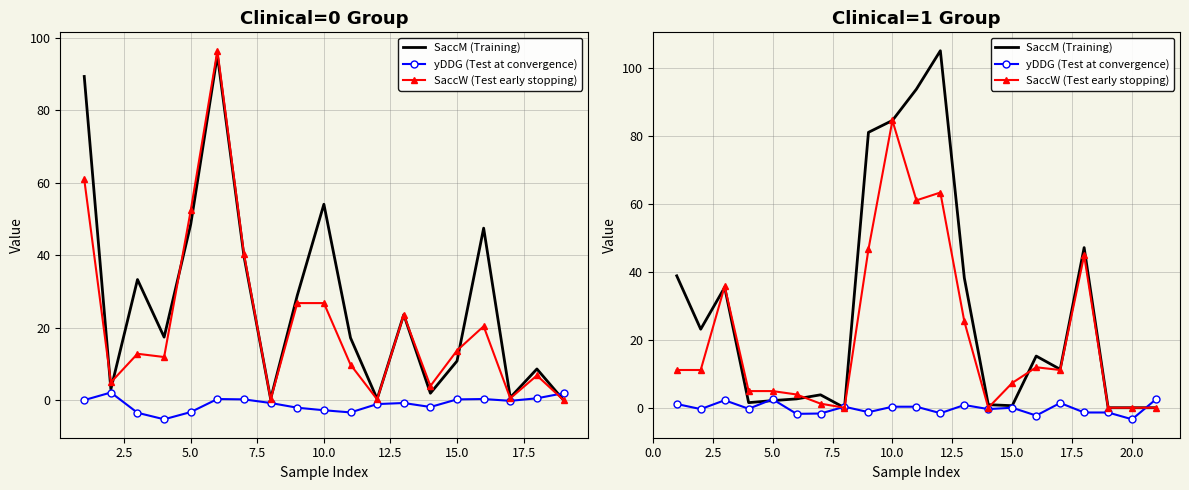

What is the value of the SaccW (Test early stopping) point at the 10th from the left?

84.5